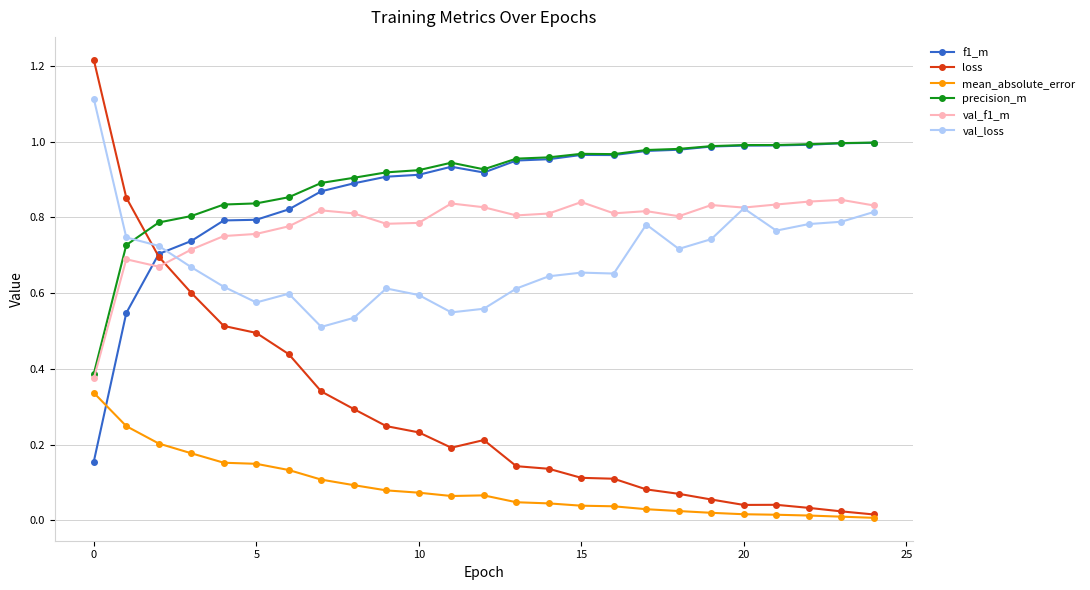

How many lines are shown in the chart?

6